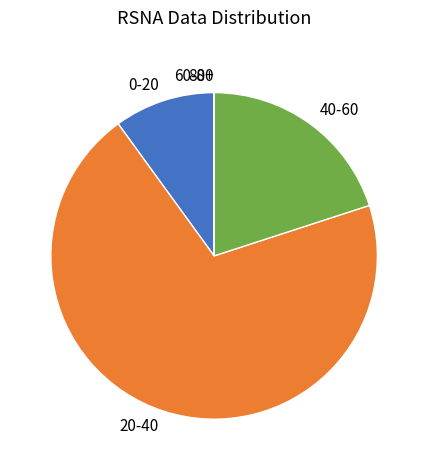

Does any single category account for the majority?

Yes